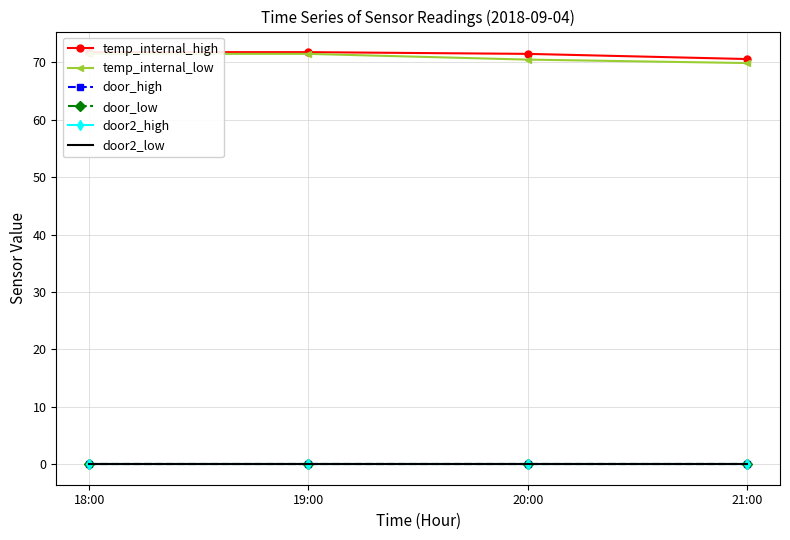

At how many categories does at least one series exceed 47?

4